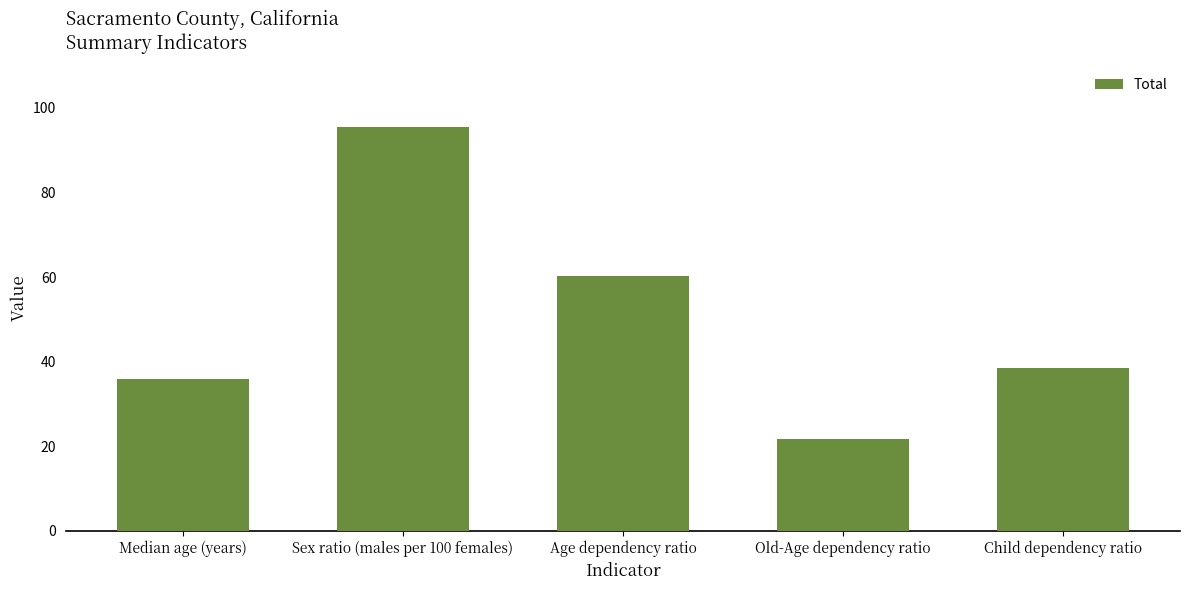

Between Old-Age dependency ratio and Median age (years), which is larger?

Median age (years)